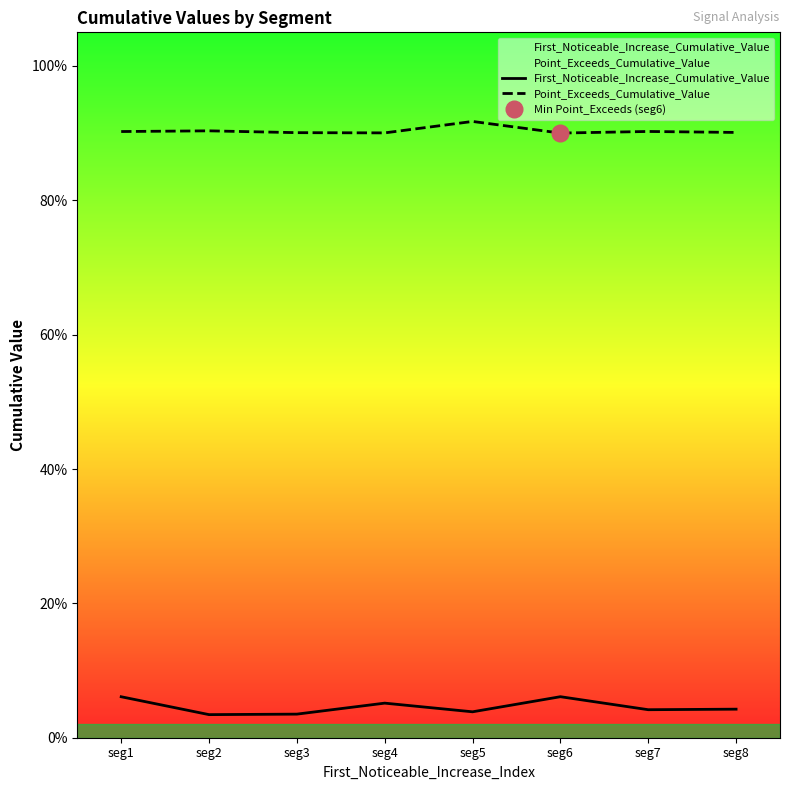

True or false: Point_Exceeds_Cumulative_Value and First_Noticeable_Increase_Cumulative_Value intersect in this chart.

False